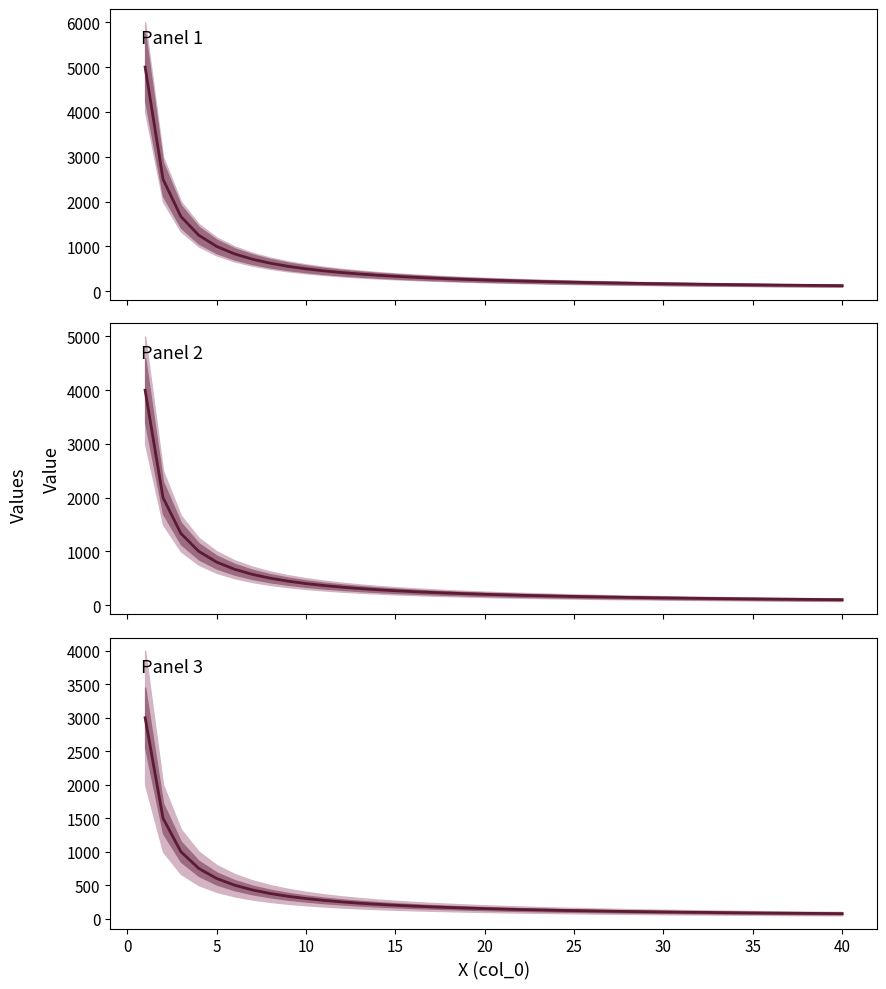

At how many categories does at least one series exceed 175?

28